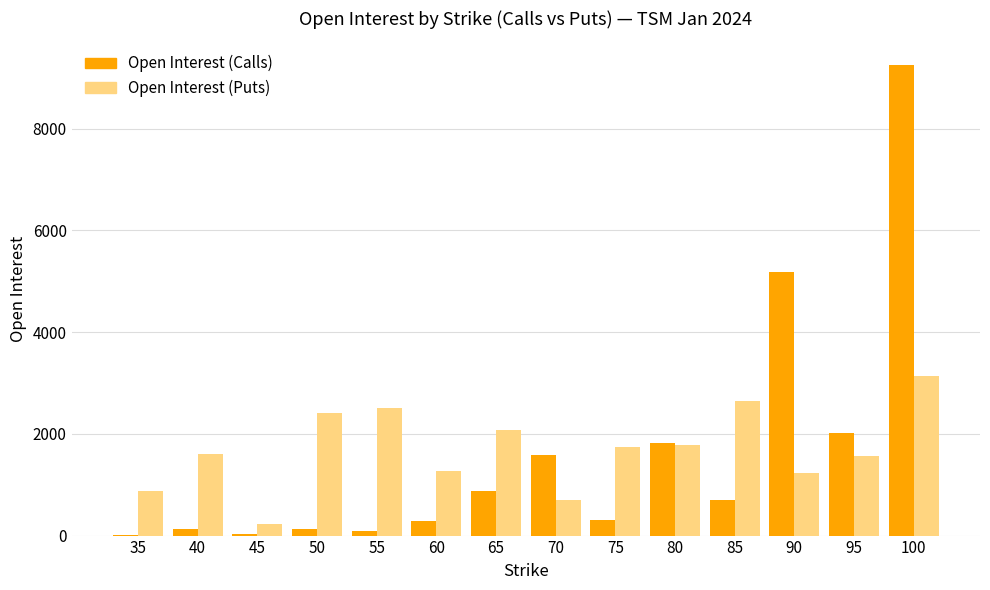

Which series has the widest spread of values?

Open Interest (Calls)